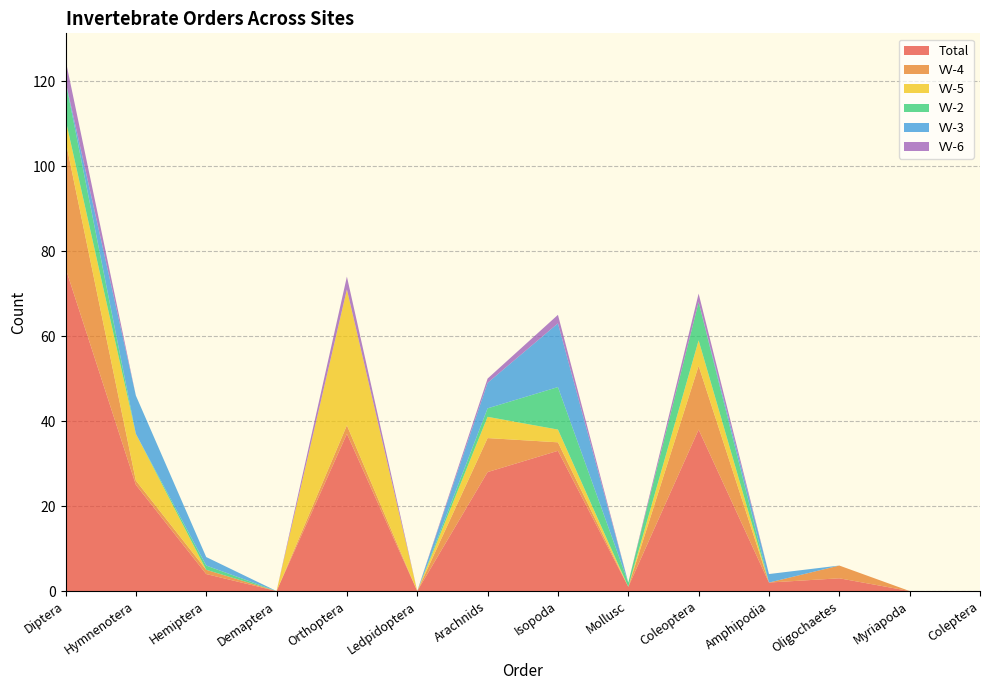

Reading right to left, transcribe all the data shown in this chart.

Total: 0	0	3	2	38	1	33	28	0	37	0	4	25	76
VV-4: 0	0	3	0	15	0	2	8	0	2	0	1	1	30
VV-5: 0	0	0	0	6	0	3	5	0	32	0	0	11	5
VV-2: 0	0	0	0	9	1	10	2	0	0	0	1	0	9
VV-3: 0	0	0	2	0	0	15	6	0	0	0	2	9	0
VV-6: 0	0	0	0	2	0	2	1	0	3	0	0	0	5